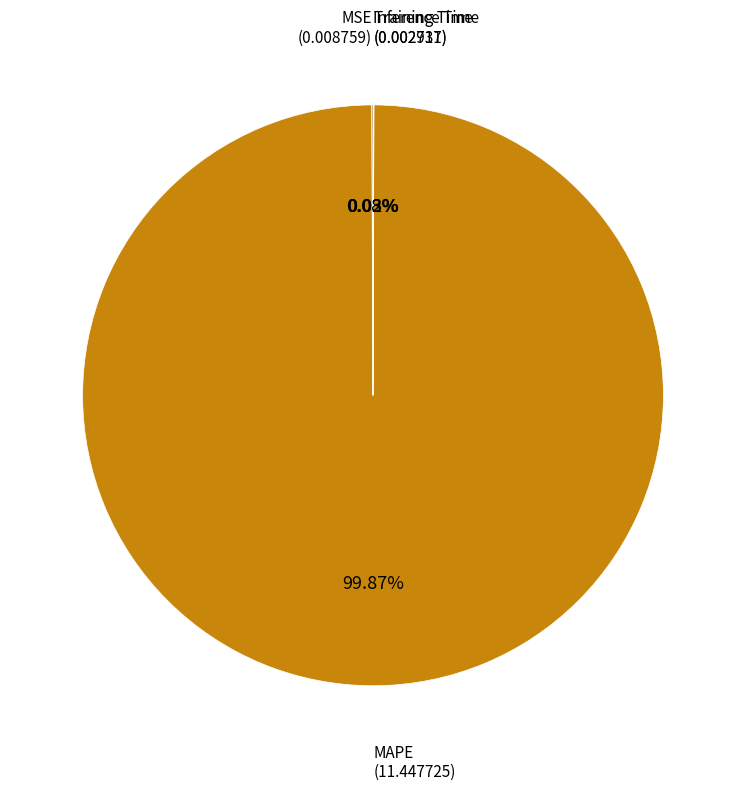

Does any single category account for the majority?

Yes